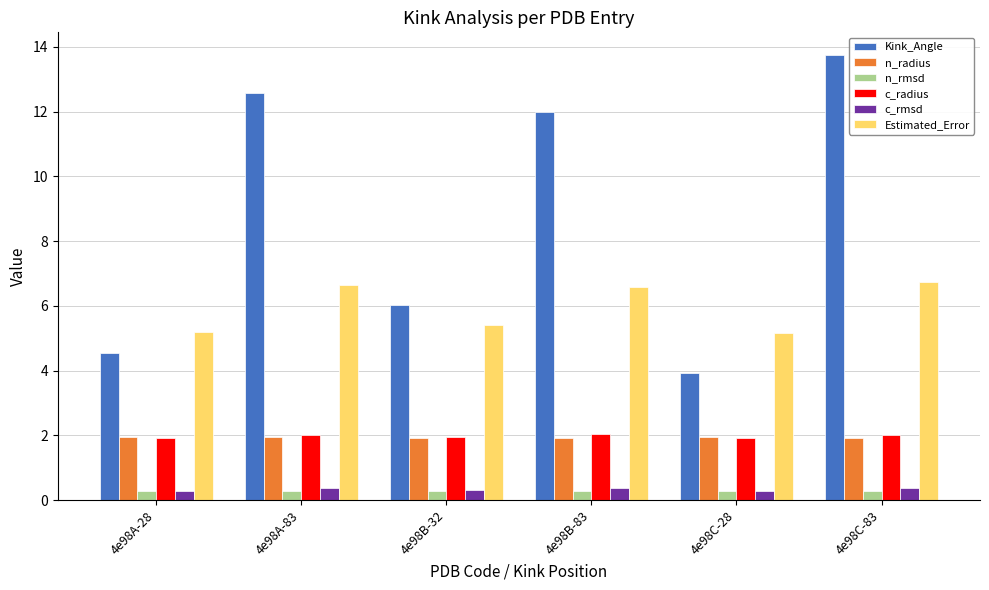

Which category has the lowest value in the Kink_Angle series?

4e98C-28